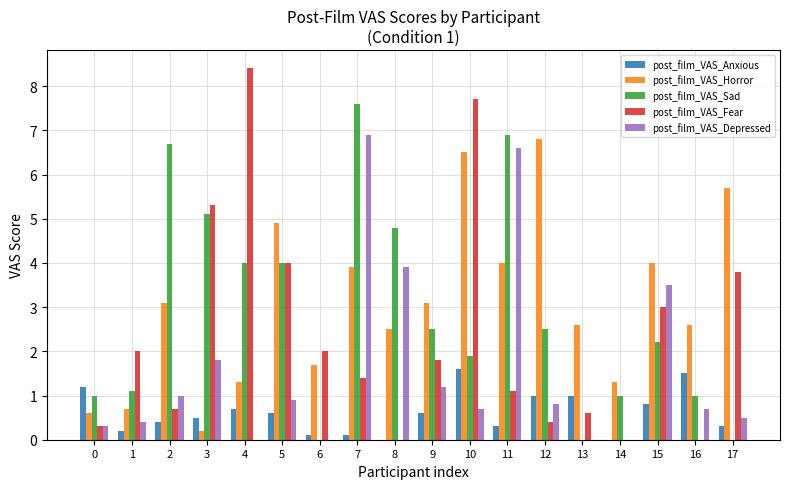

What is the sum of all post_film_VAS_Horror values?

55.5